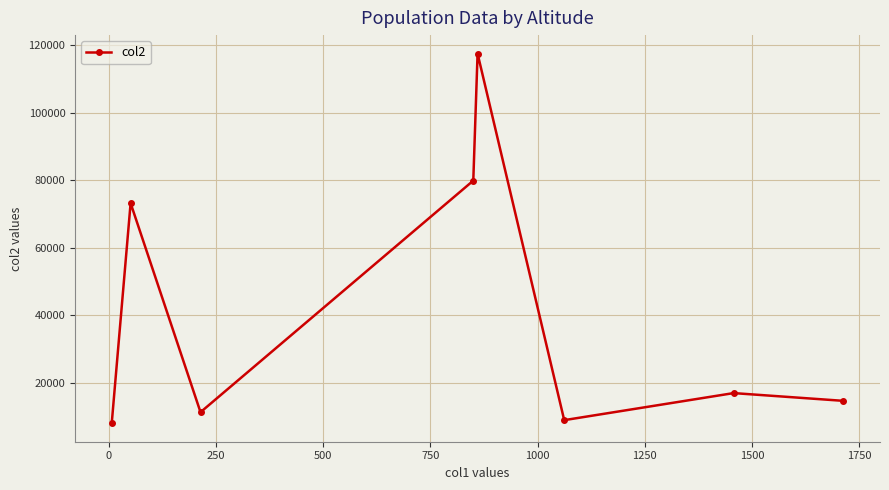

What is the maximum value shown in the chart?

117510